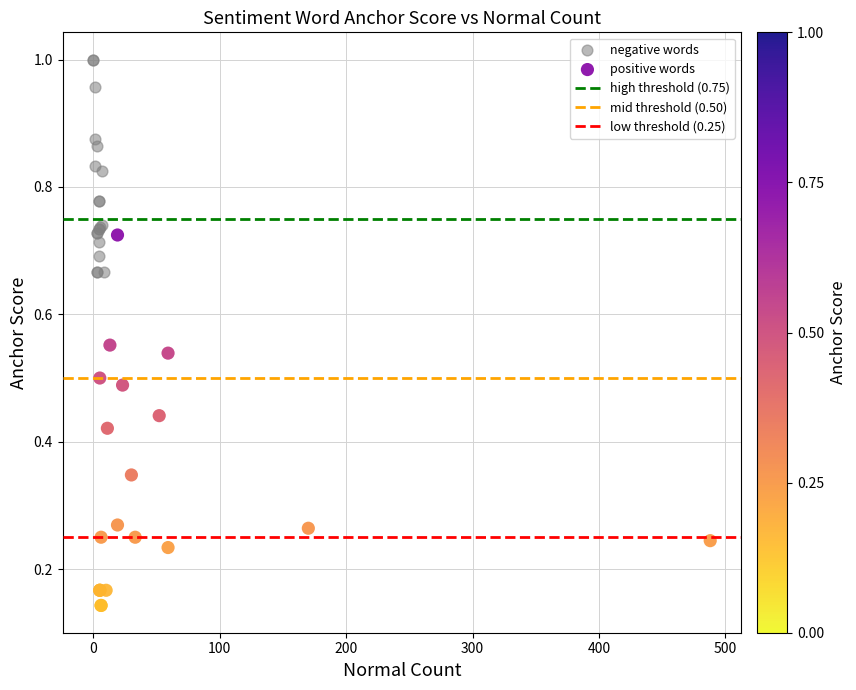

Which series has the widest spread of Y values?

positive words